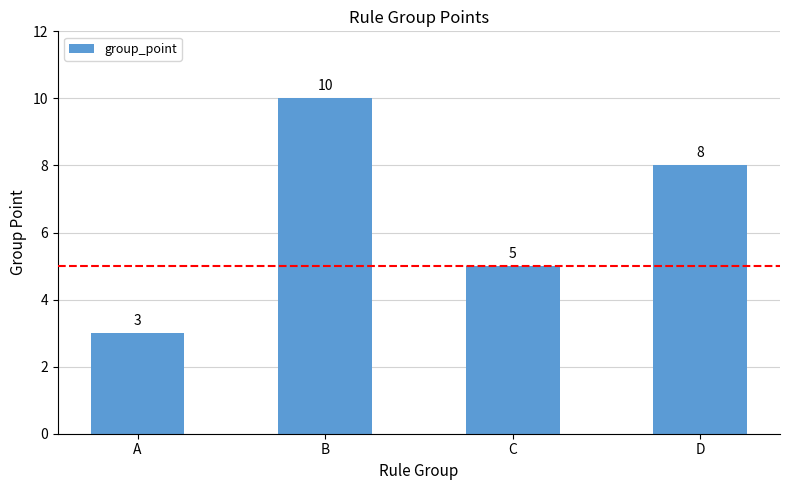

Count the number of categories in the chart.

4